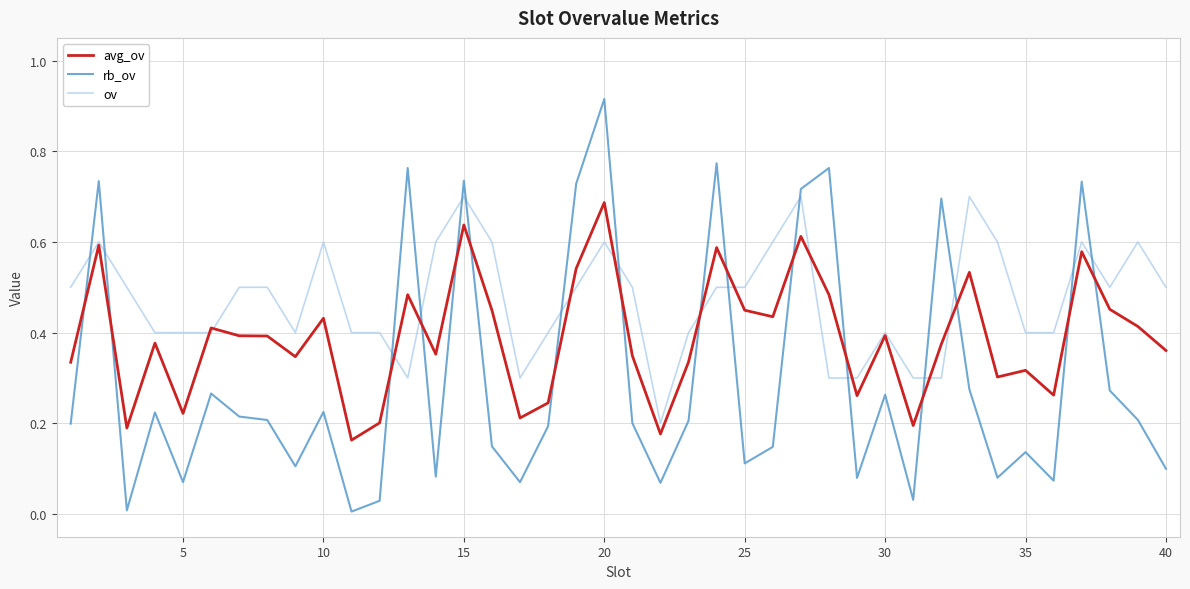

Which series ends up on top after the final intersection of avg_ov and rb_ov?

avg_ov